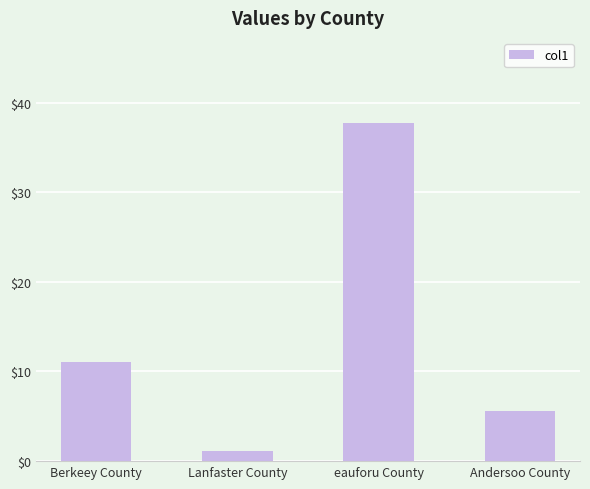

Which label corresponds to the largest value in the chart?

eauforu County